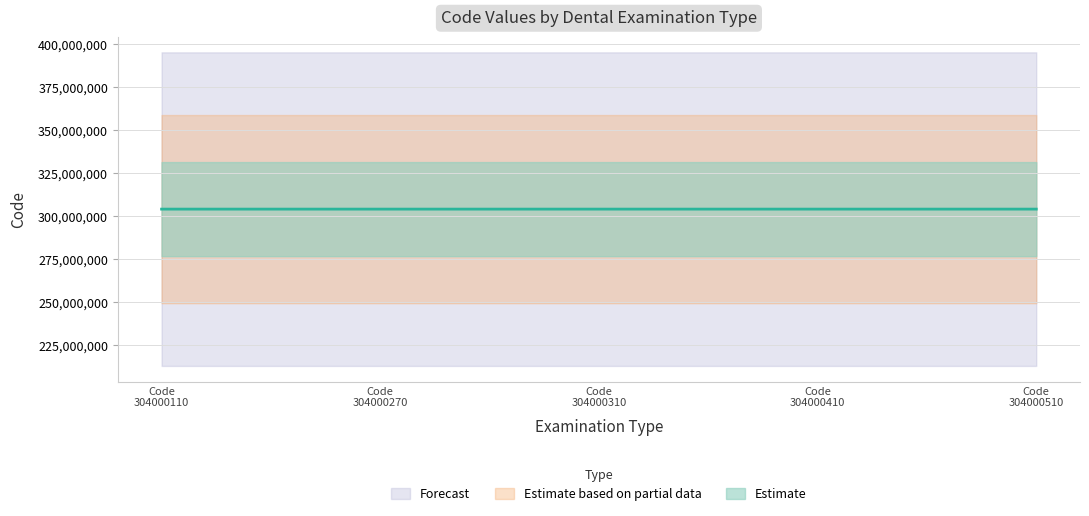

The value at Code 304000270 is 472070706. True or false?

False